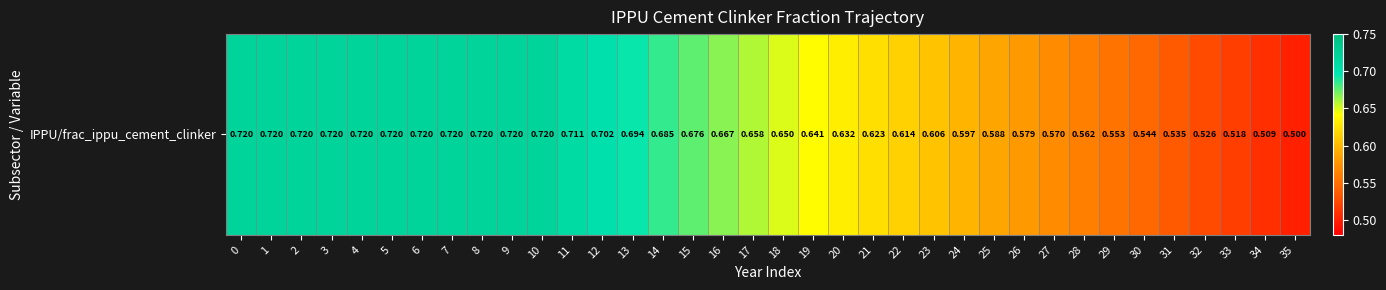

Which has a higher value, 11 or 23?

11